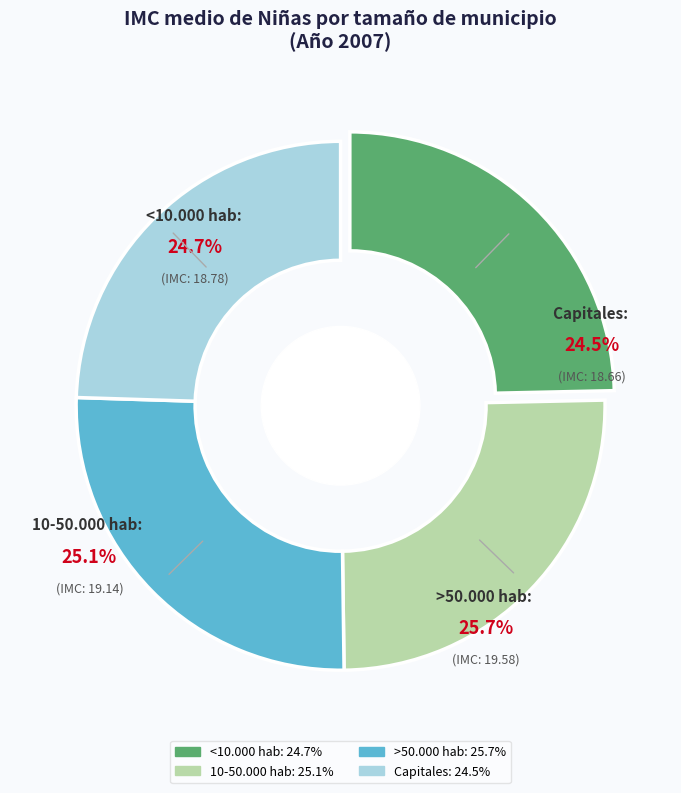

How many slices are in this pie chart?

4